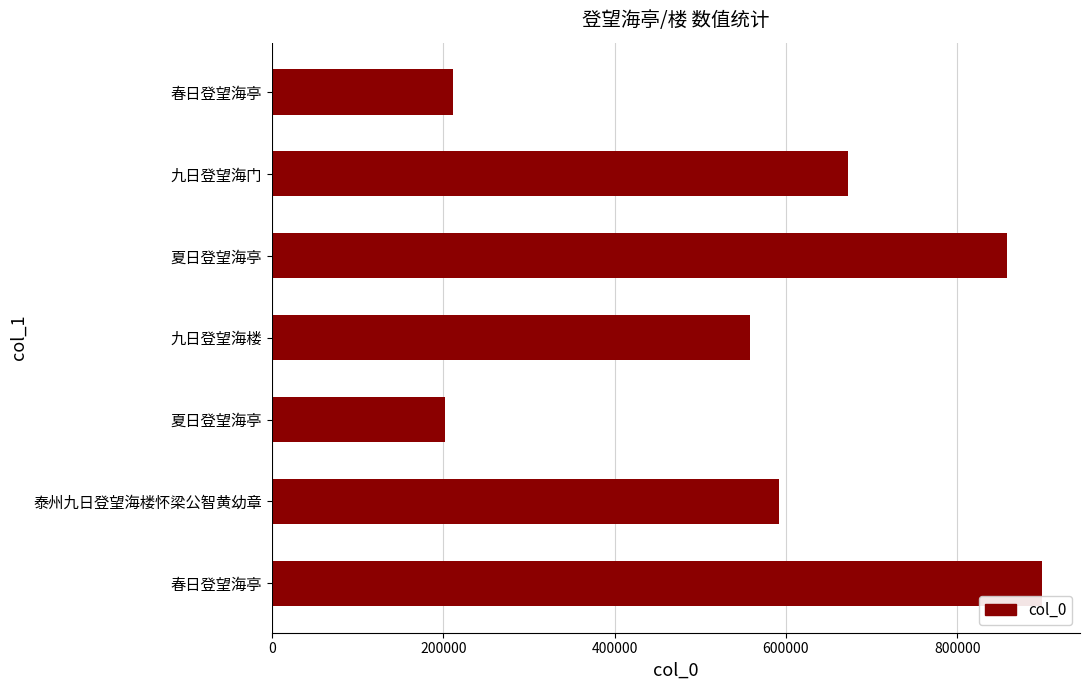

How many data points does each series have?

7